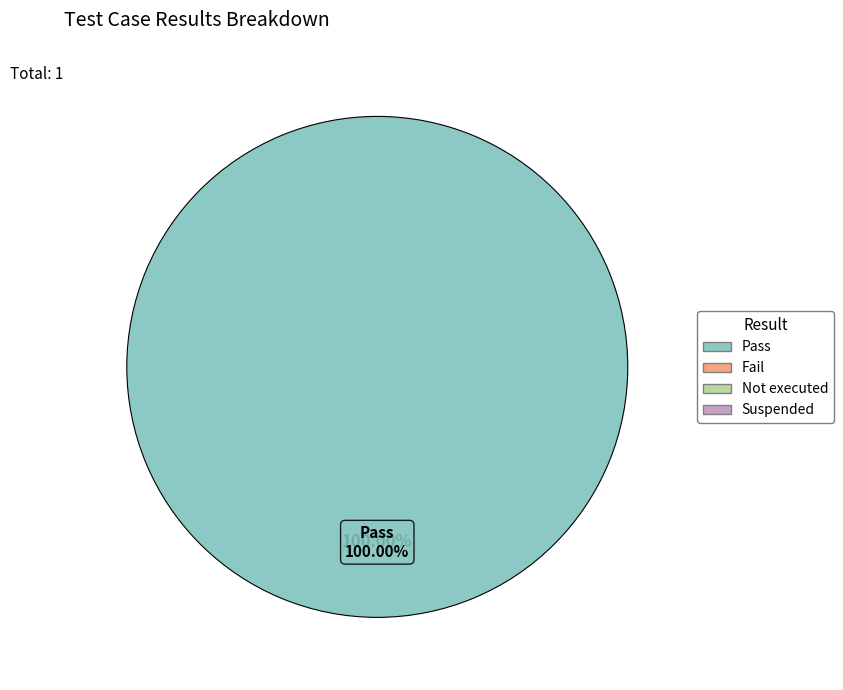

True or false: Fail accounts for 0% of the total.

True